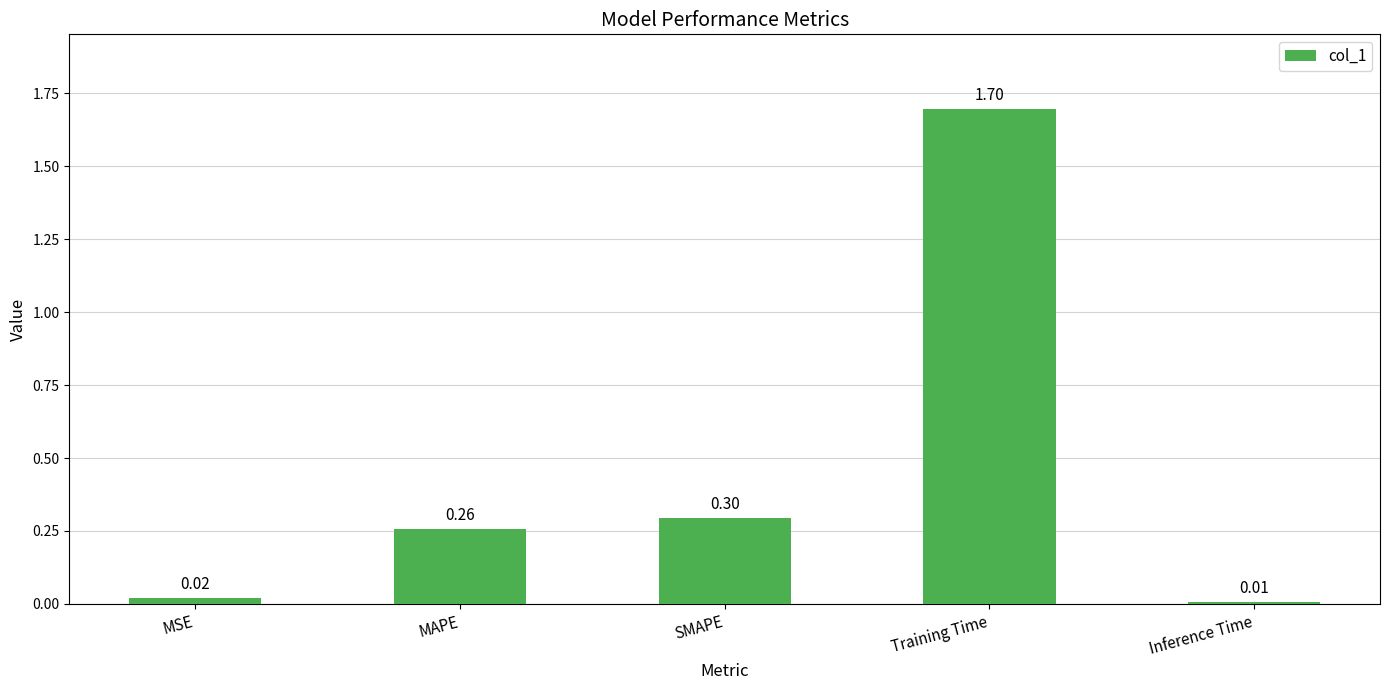

What is the average value?

0.5